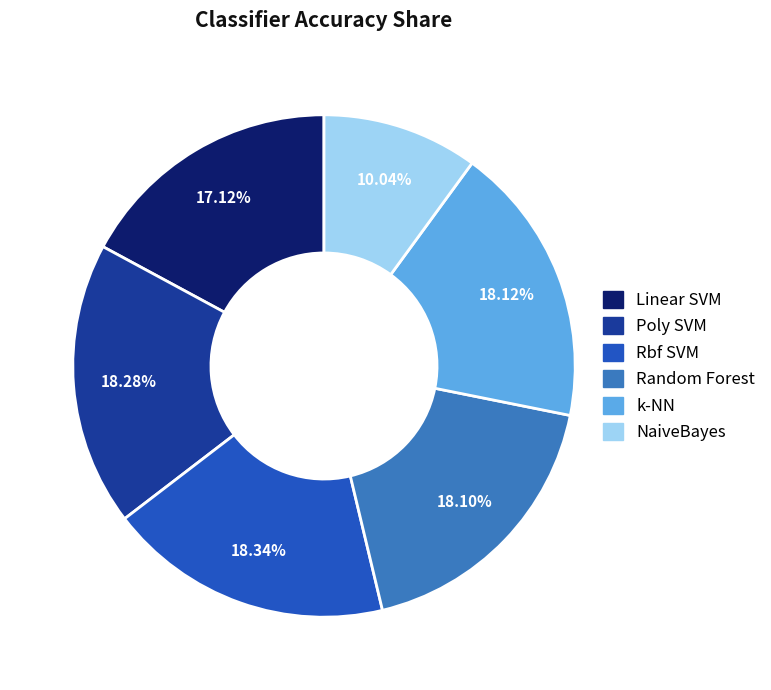

Combined, do k-NN and Random Forest account for over 50%?

No